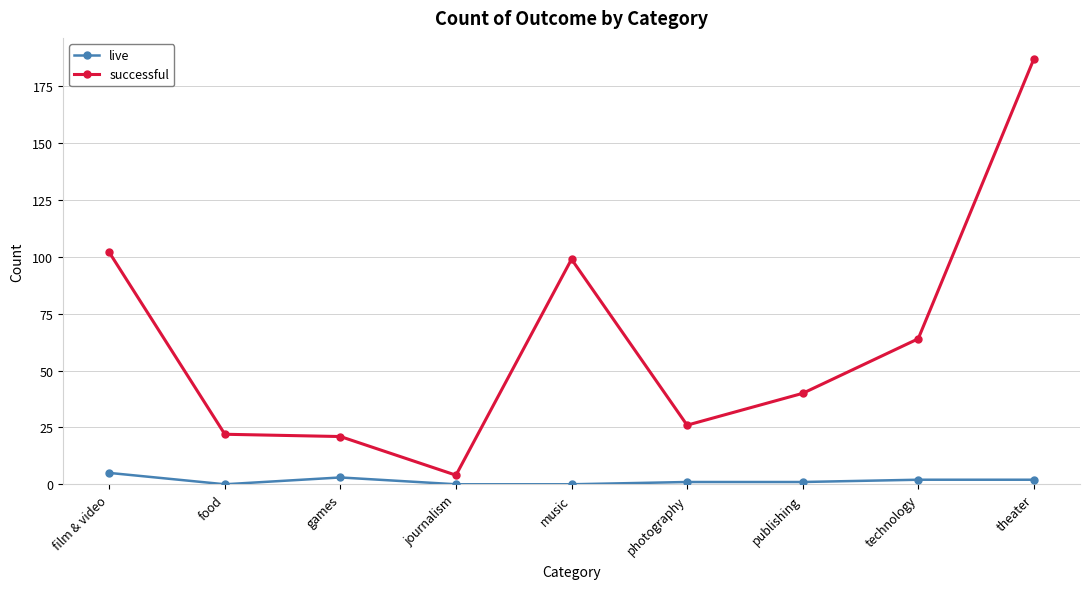

True or false: successful and live intersect in this chart.

False